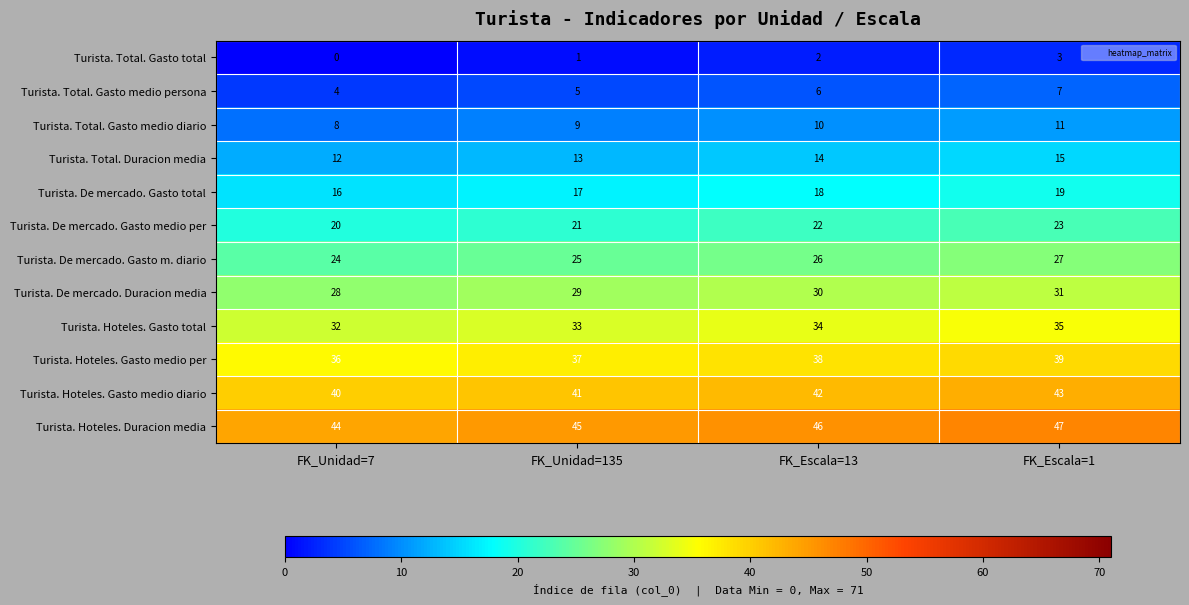

What is the spread (max minus min) of values at FK_Escala=1?

44